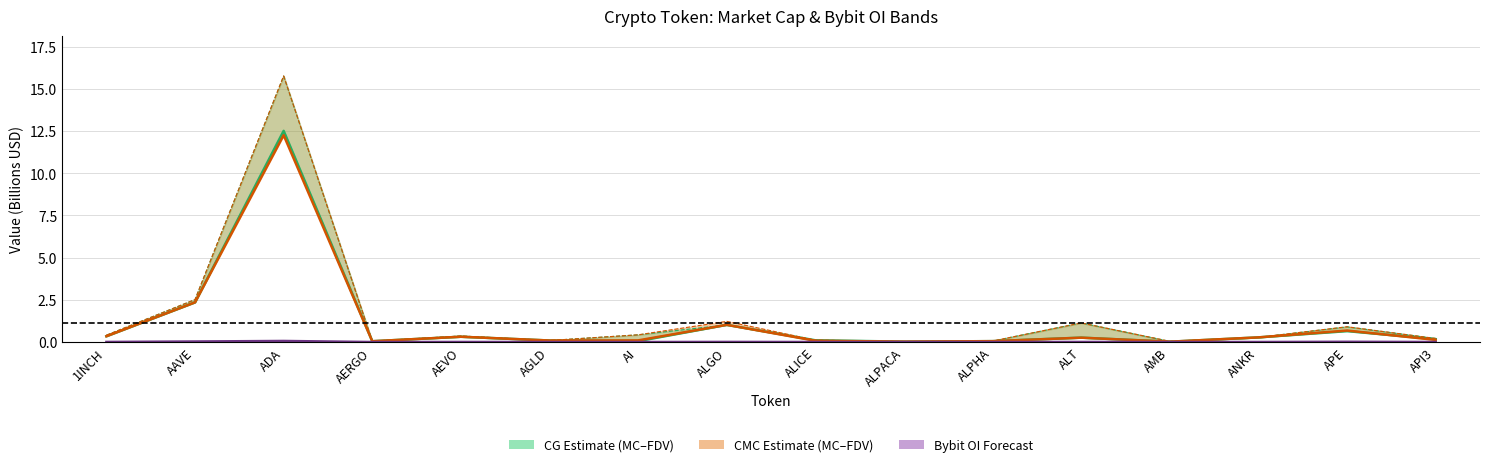

Is it true that Bybit OI equals 0.0 at AEVO?

True